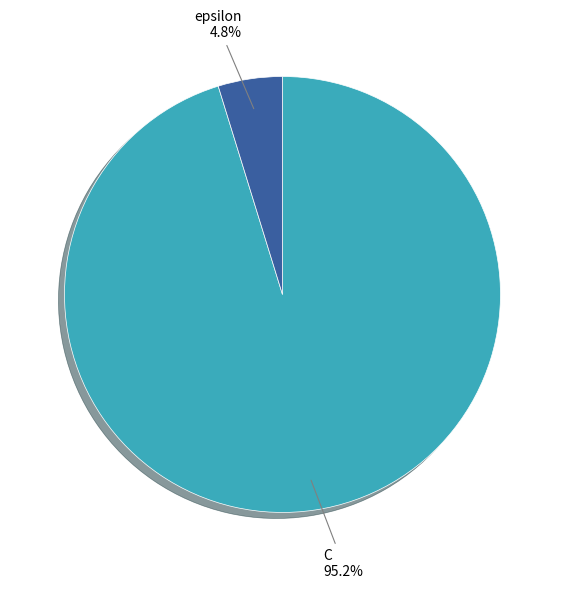

To the nearest percent, what is the combined percentage of epsilon and C?

100%